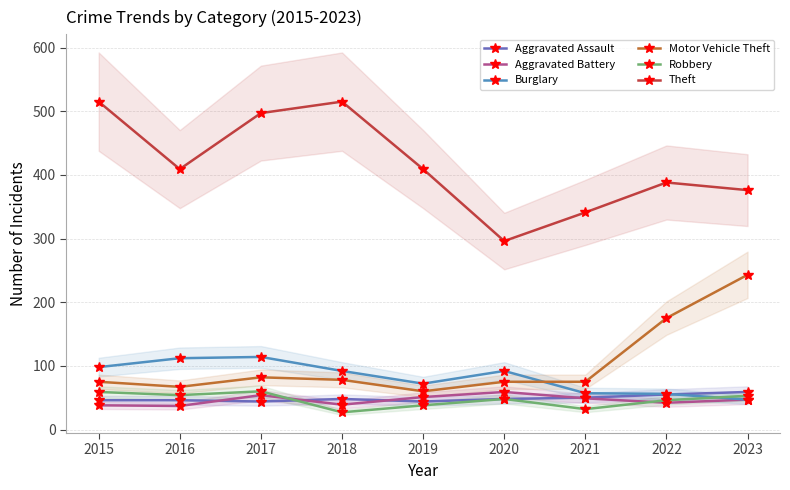

Rank the categories by Motor Vehicle Theft value from highest to lowest.

2023, 2022, 2017, 2018, 2015, 2020, 2021, 2016, 2019